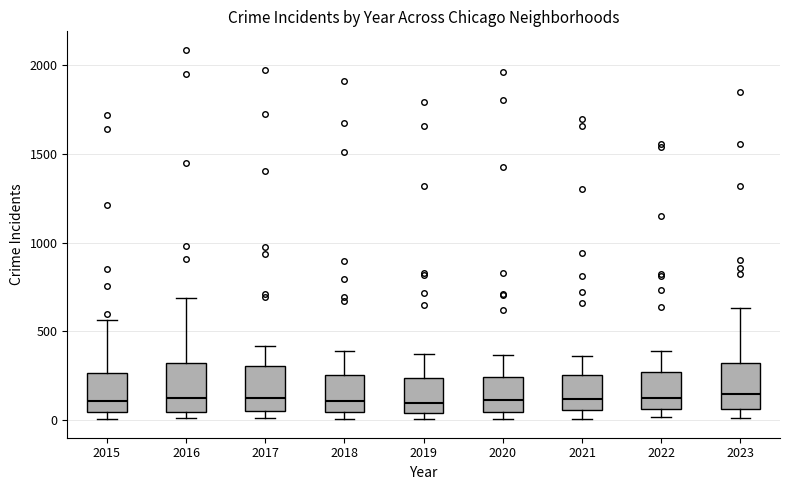

Where is the upper edge of the box at x = 2016 on the y-axis? The values are not printed on the chart, so give them approximately, as read against the axis.

300